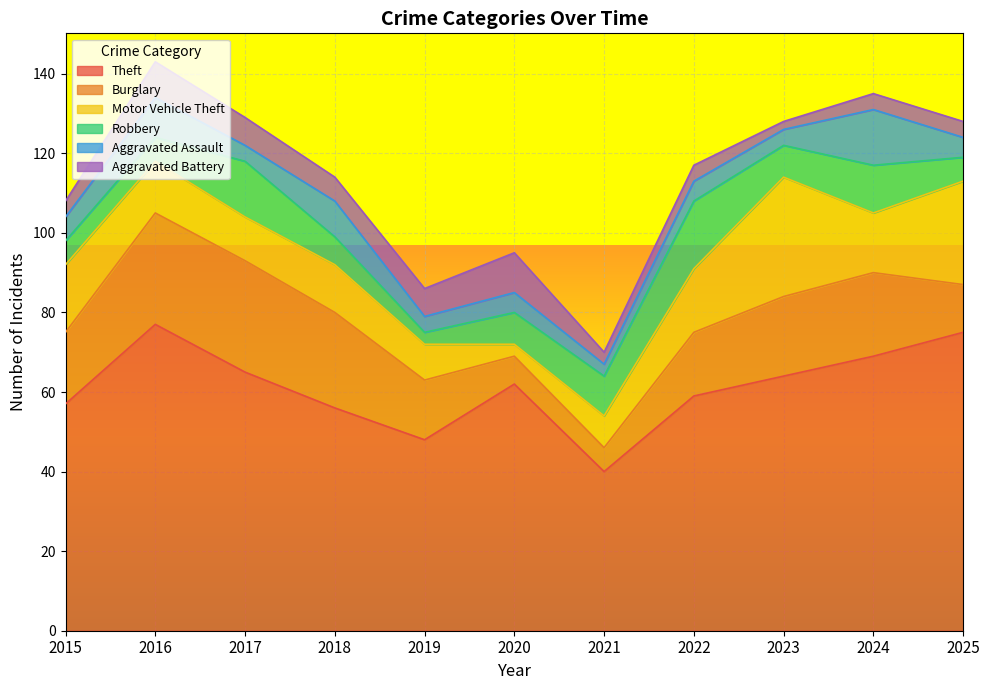

Rank the categories by Theft value from lowest to highest.

2021, 2019, 2018, 2015, 2022, 2020, 2023, 2017, 2024, 2025, 2016